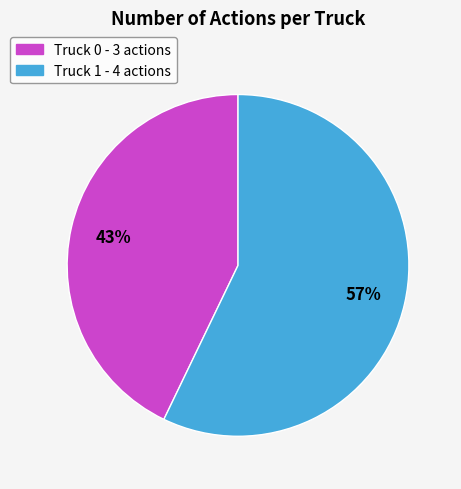

What is the ratio of the value at Truck 1 to the value at Truck 0?

1.3